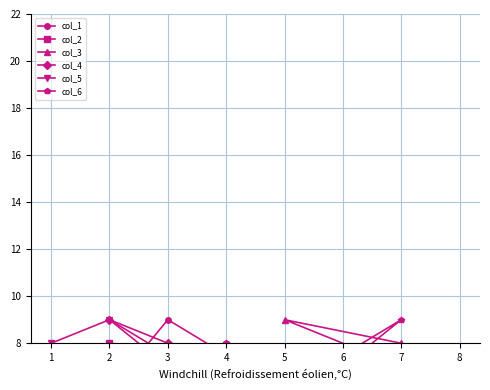

How many col_6 values are between 4 and 8?

5